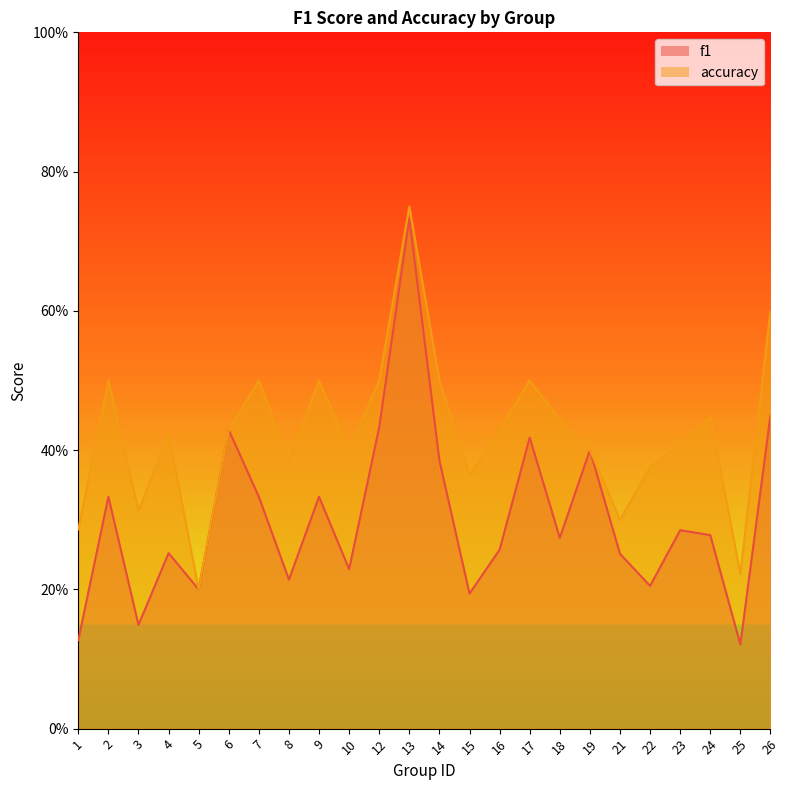

What is the total value across all series at 5?

0.4